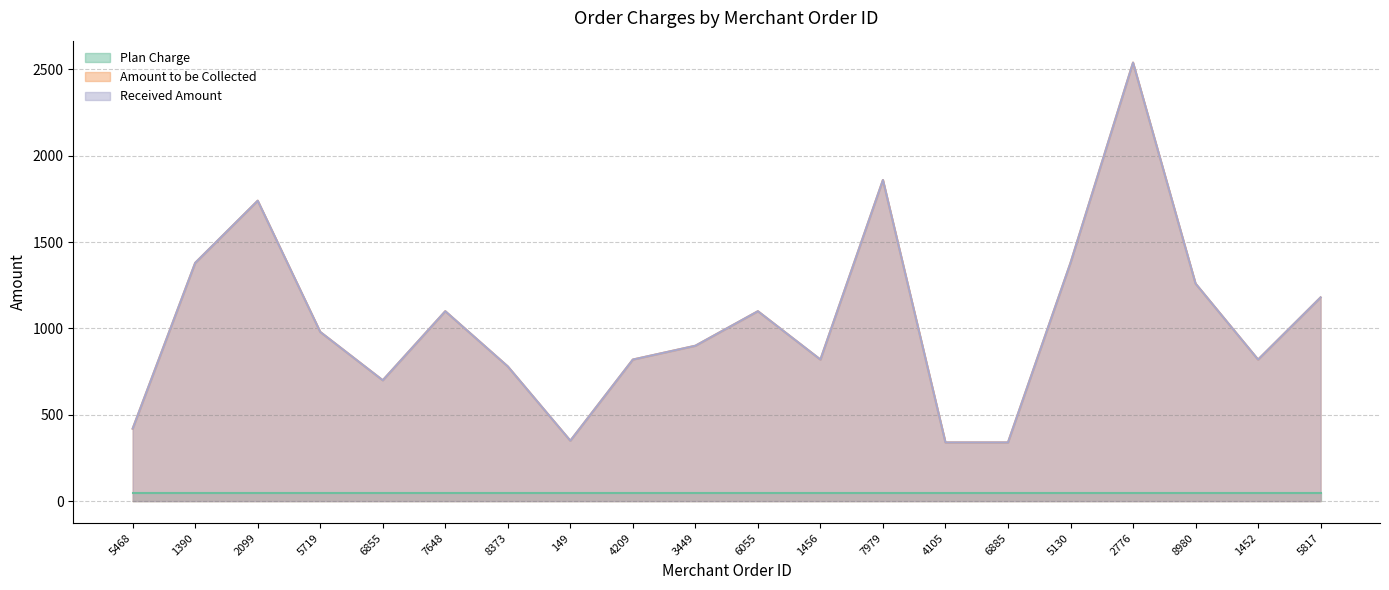

Where does the received_amount series first go above 980?

1390